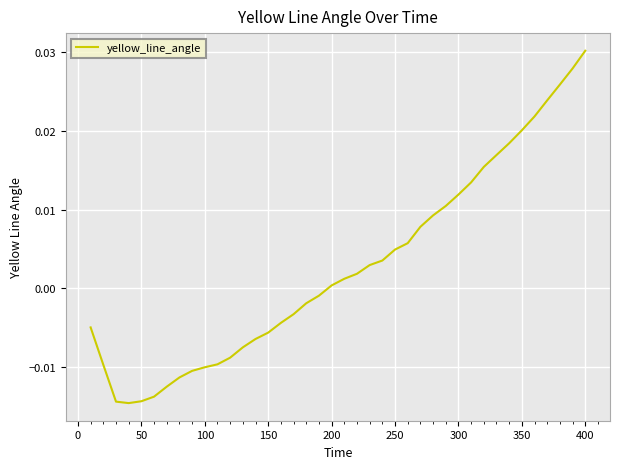

At which category does the chart reach its peak across all series?

400